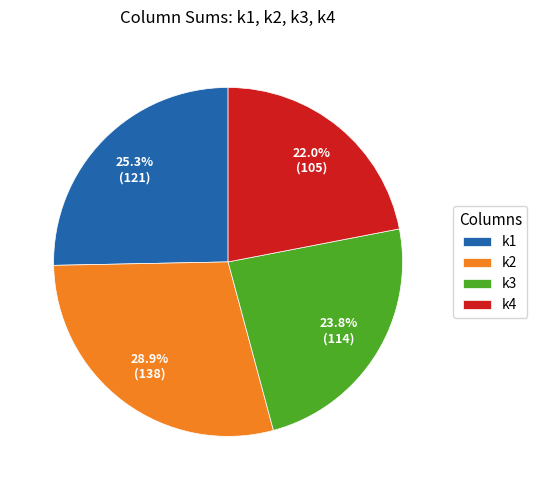

Between k3 and k2, which is larger?

k2